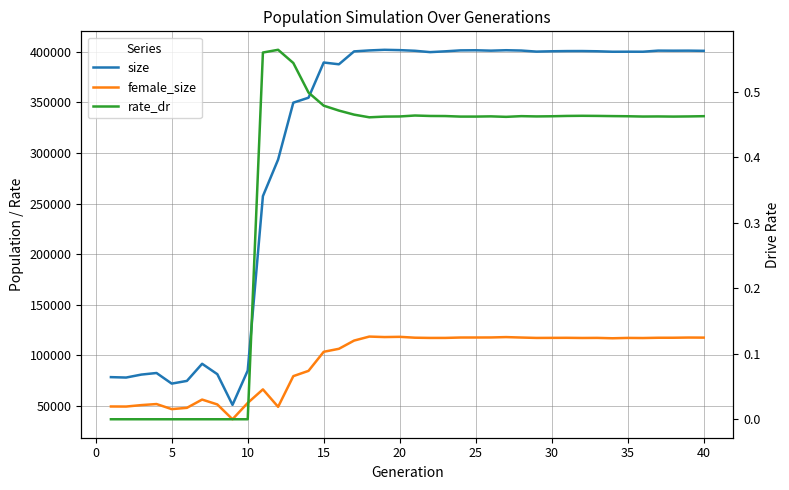

List the series in order of their overall mean, lowest first.

rate_dr, female_size, size